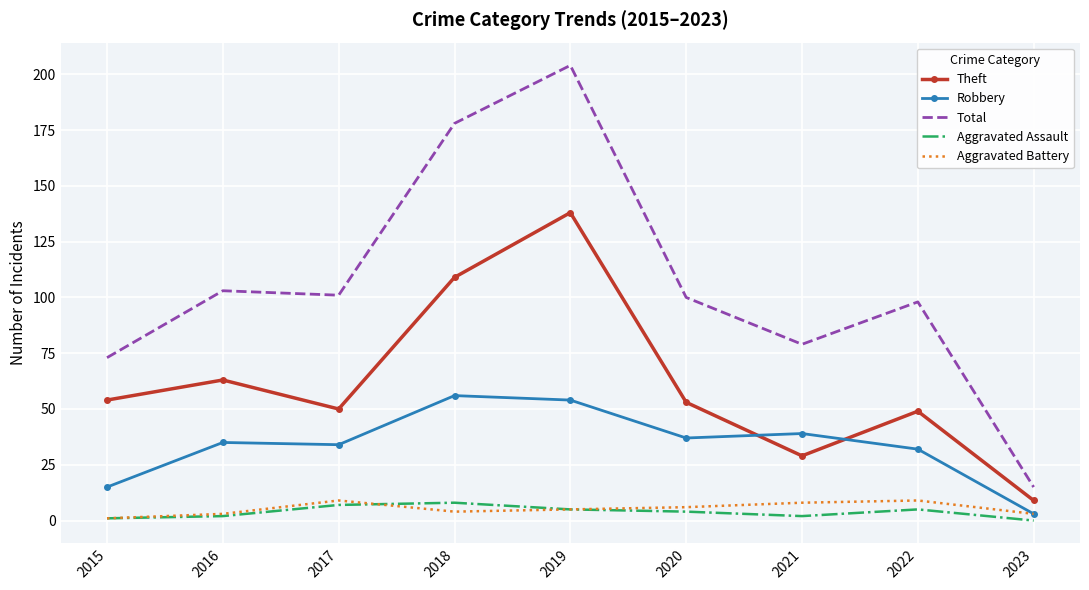

Which series has the largest total across all categories?

Total